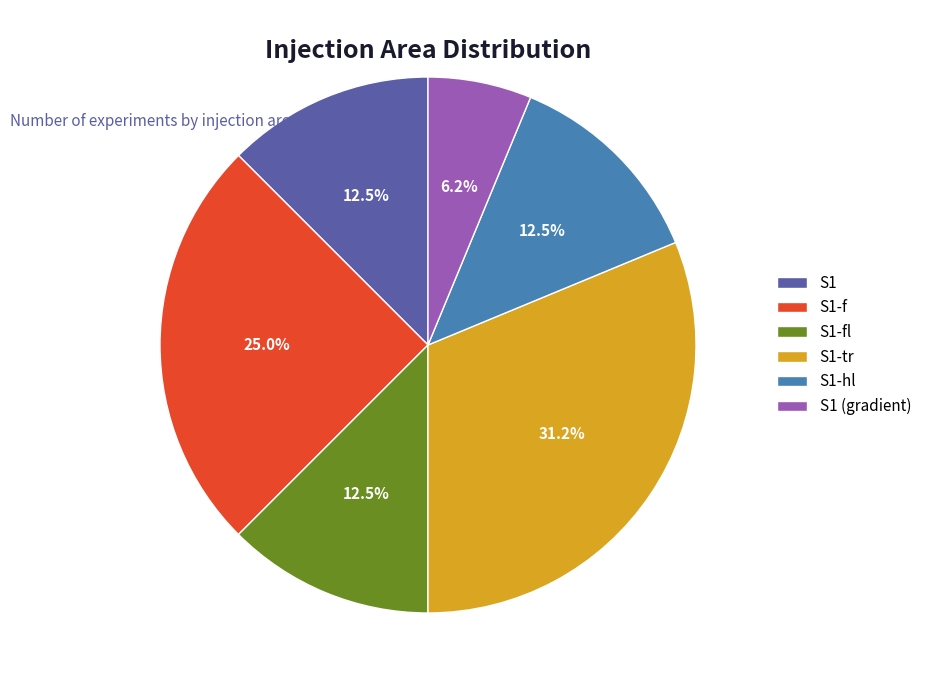

Which category has the smallest portion of the pie?

S1 (gradient)